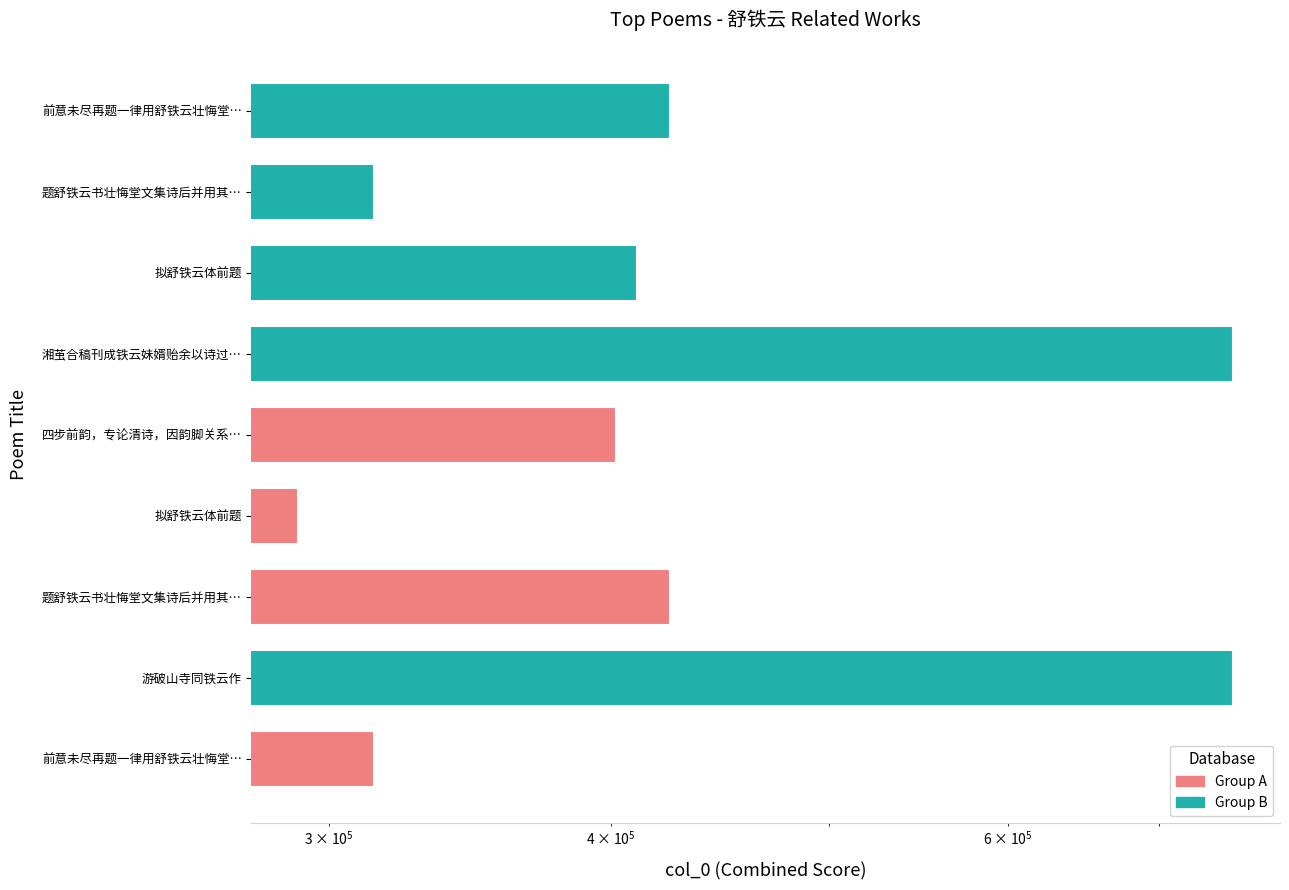

Count the number of data series in this chart.

1